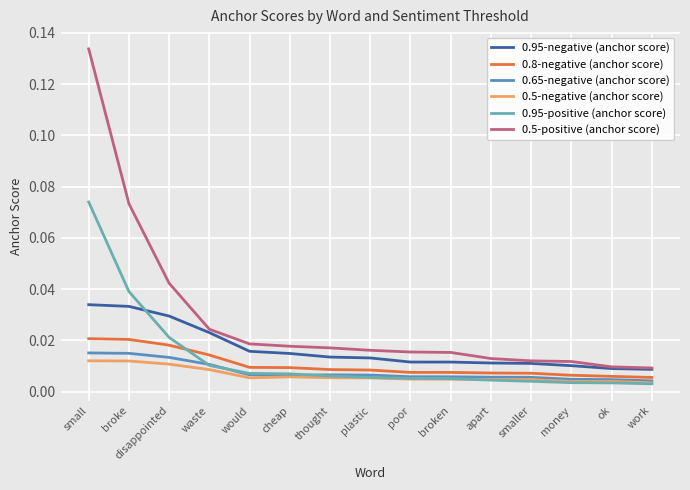

What is the label of the 4th point from the left?

waste